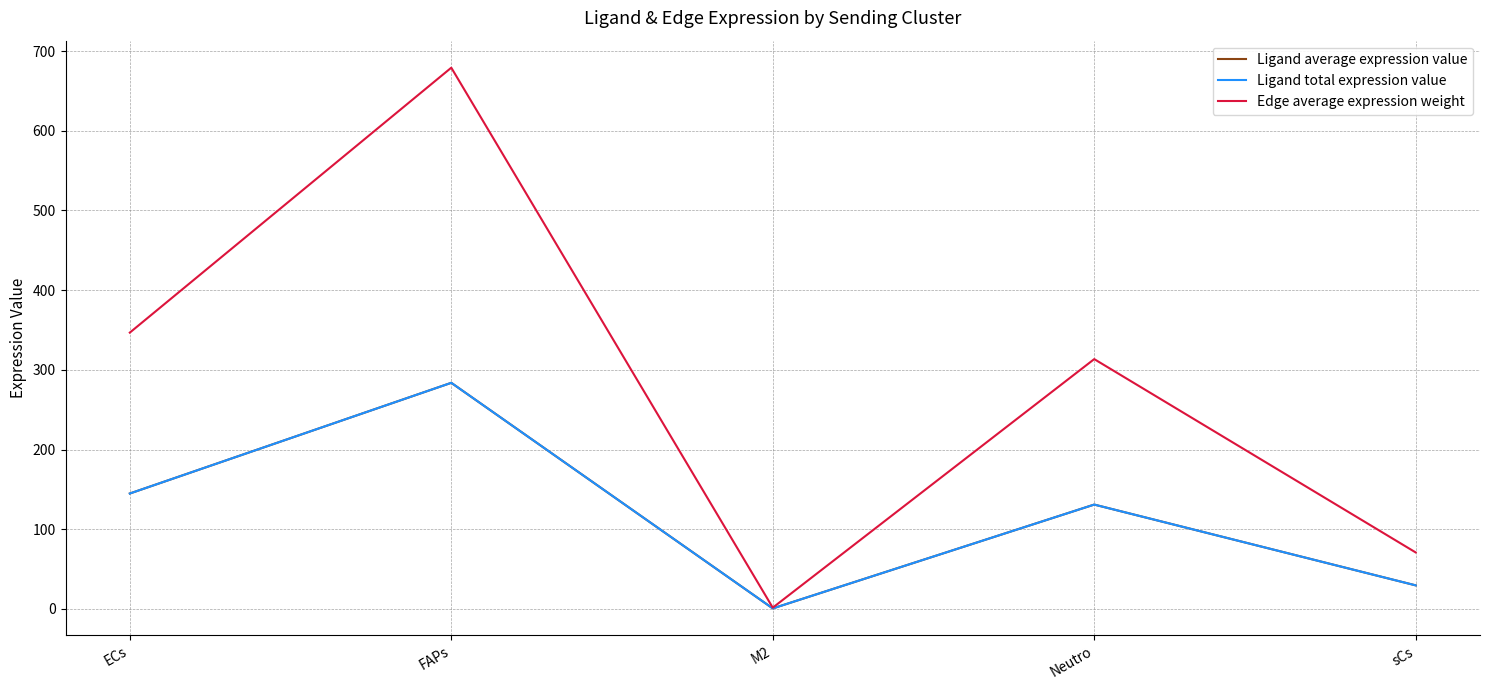

What is the minimum value shown in the chart?

0.7